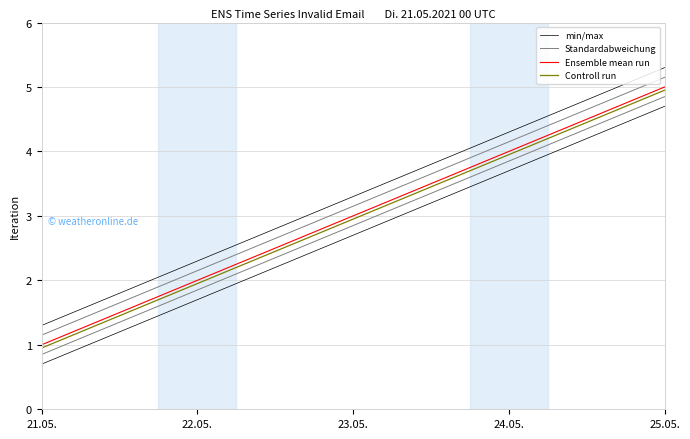

True or false: Ensemble mean run and min/max intersect in this chart.

False